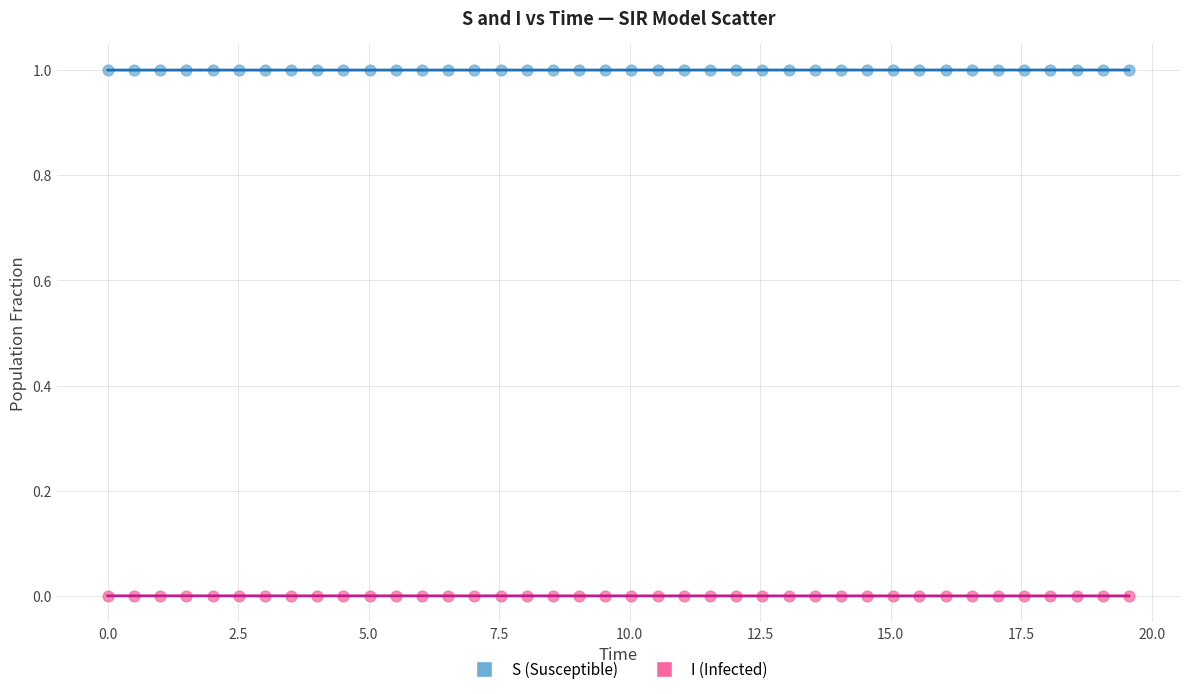

What is the X range (max minus min) for the scatter plot?

19.6